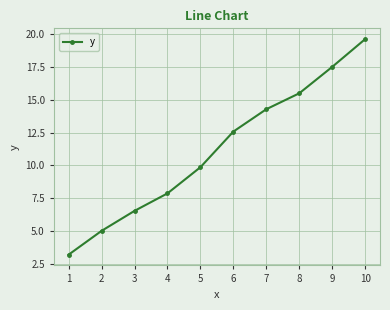

True or false: there are more than 2 points higher than both neighbors.

False